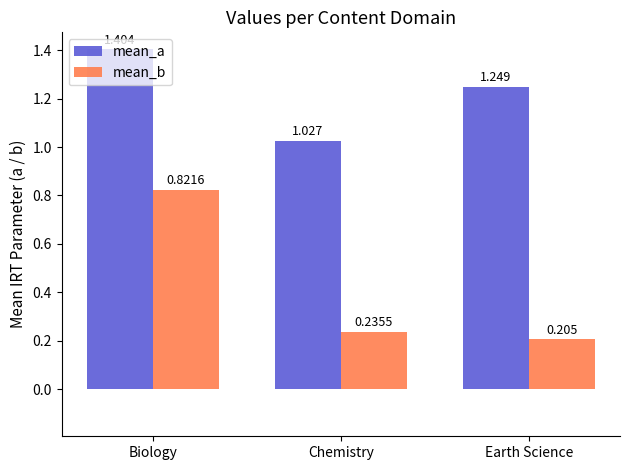

Count the mean_b values in the range 0 to 1.

3